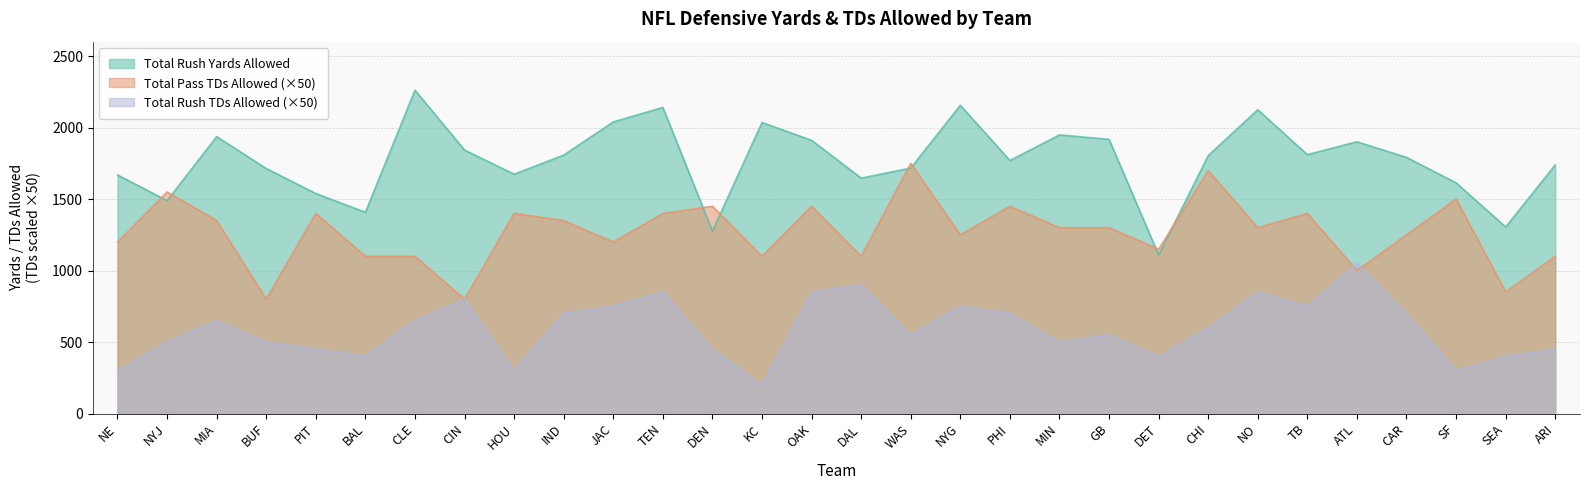

What is the greatest value displayed?

2262